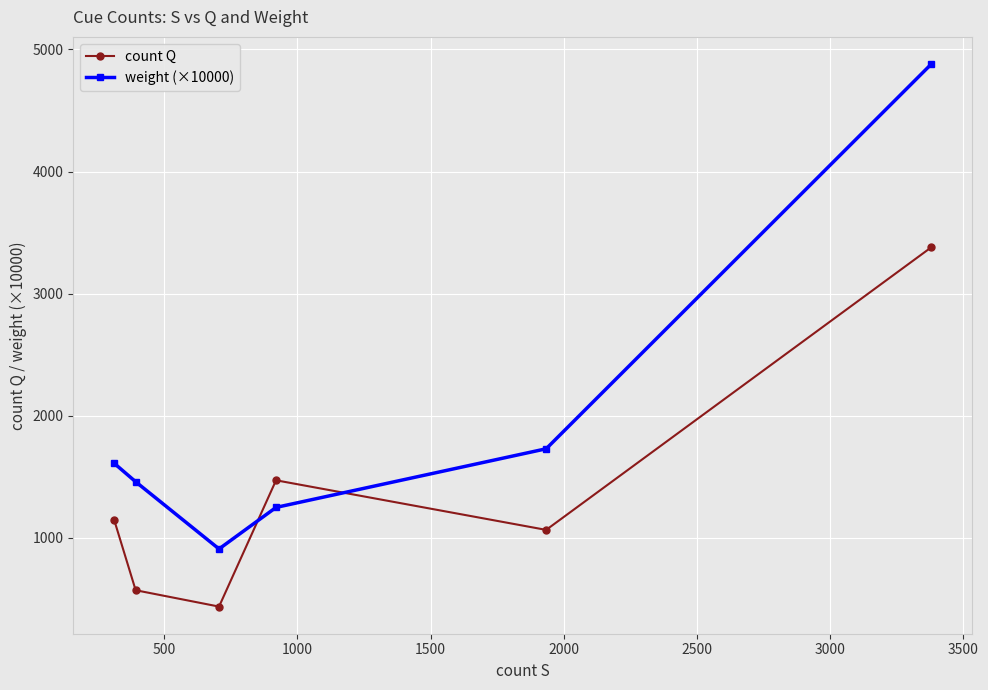

How many lines are shown in the chart?

2